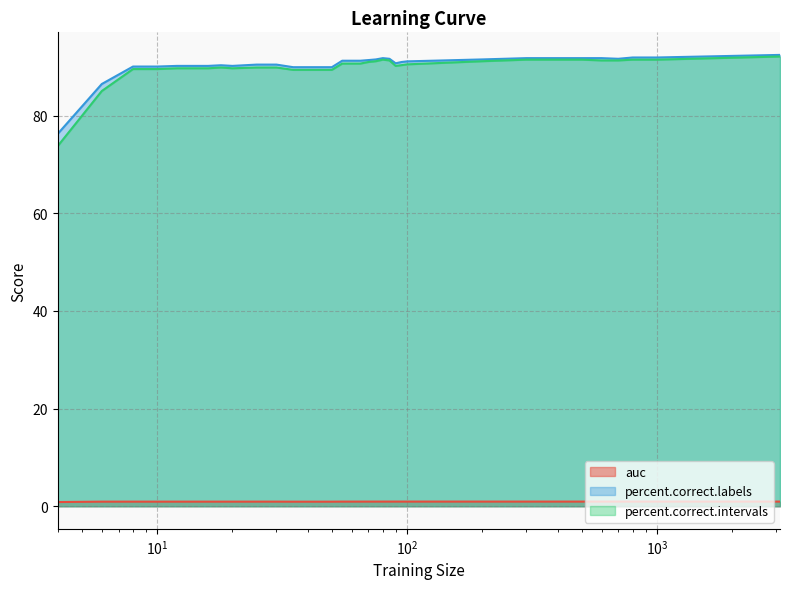

True or false: percent.correct.labels and auc cross at least once.

False